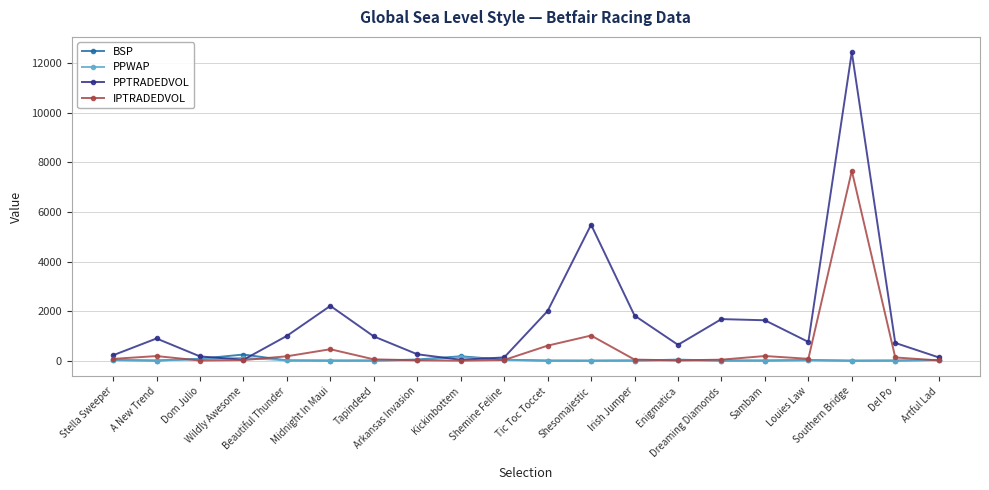

True or false: IPTRADEDVOL has more than 2 points higher than both neighbors.

True